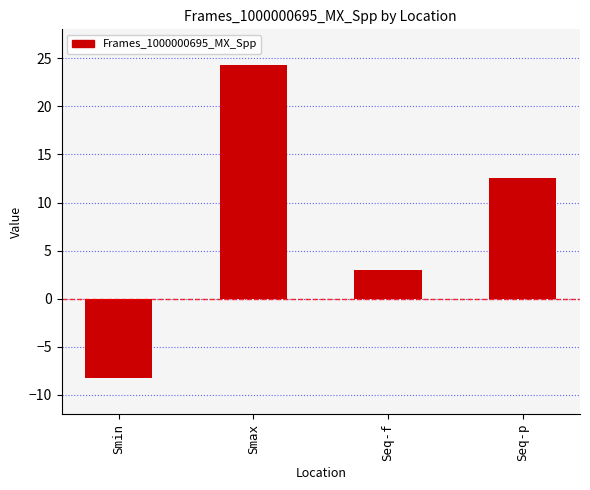

Reading left to right, what are all the values shown in this chart?

-8.2	24.3	3.0	12.6